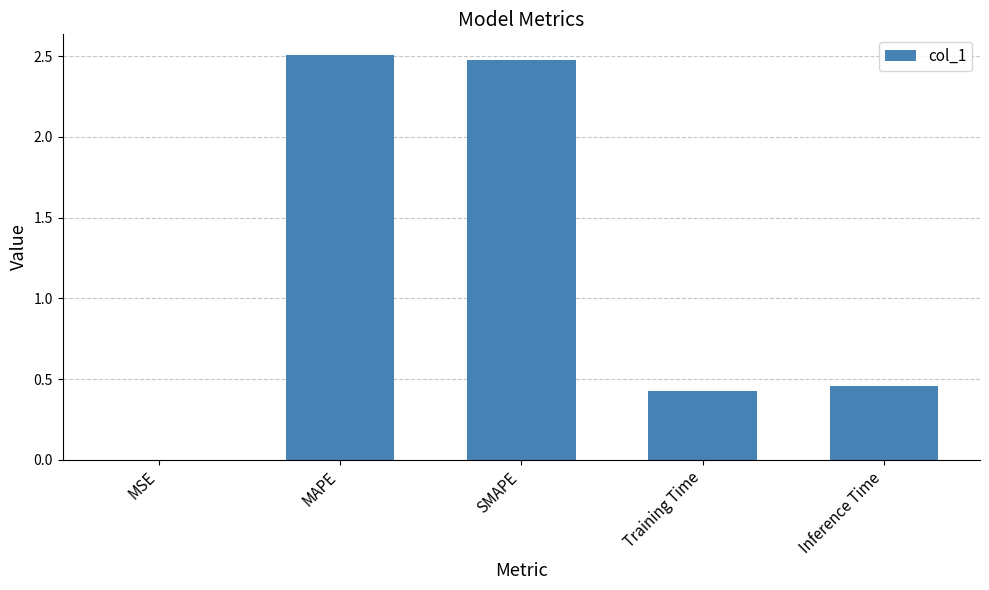

True or false: the data shows 2.5 at MAPE.

True